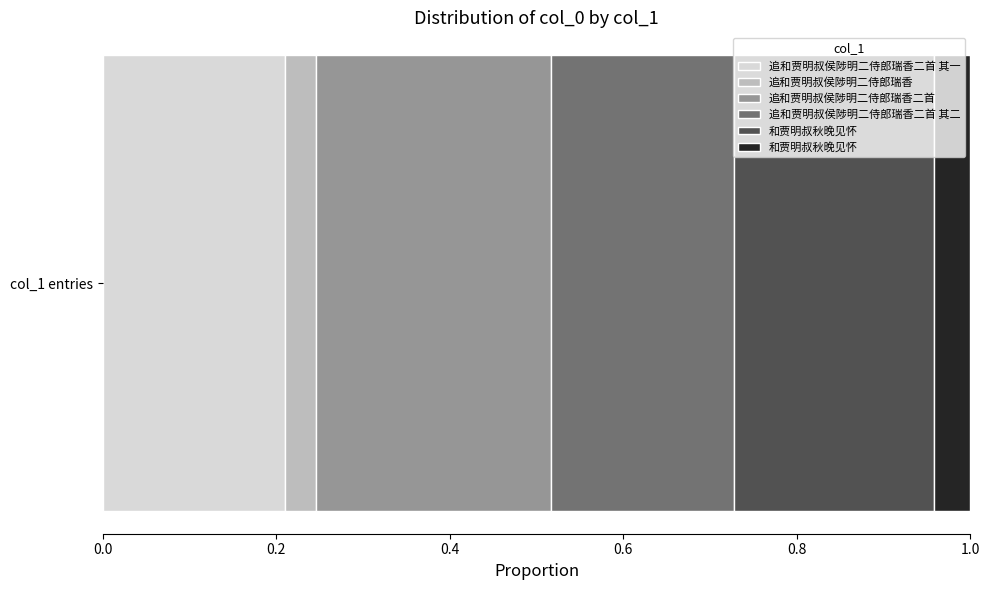

Does the chart contain any negative values?

No